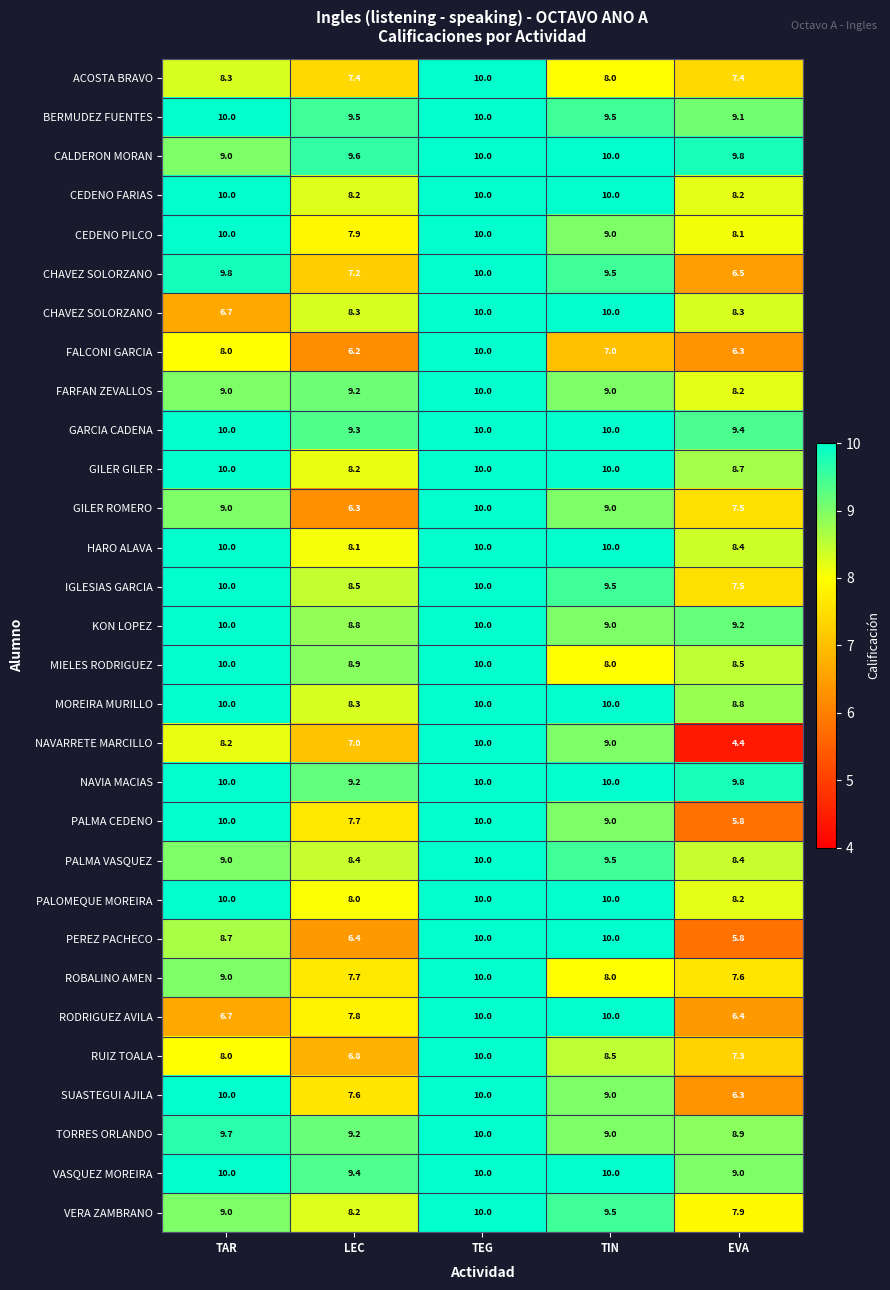

Which category has the highest value across all series?

TEG